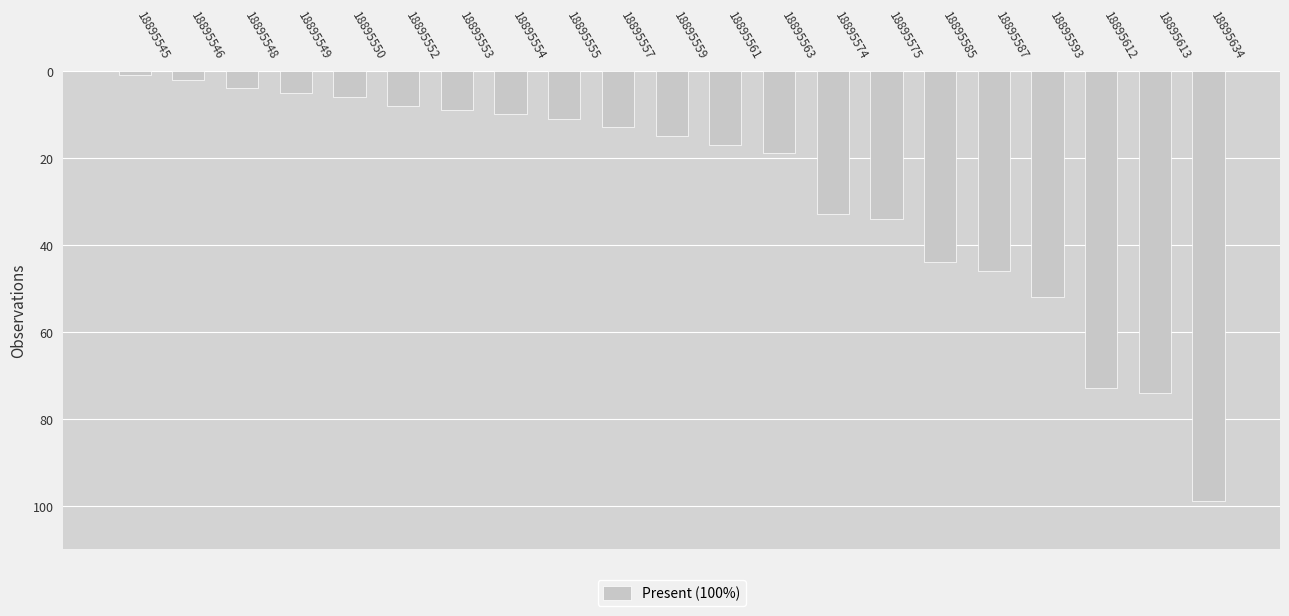

What is the value of the 8th bar from the left?

10